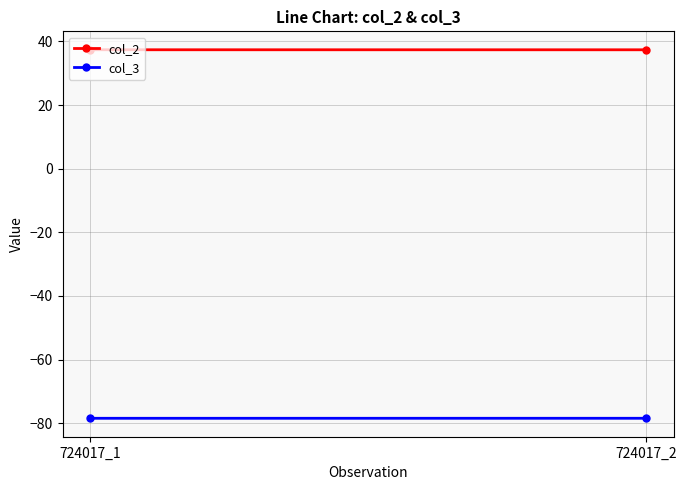

What is the spread (max minus min) of values at 724017_2?

115.8